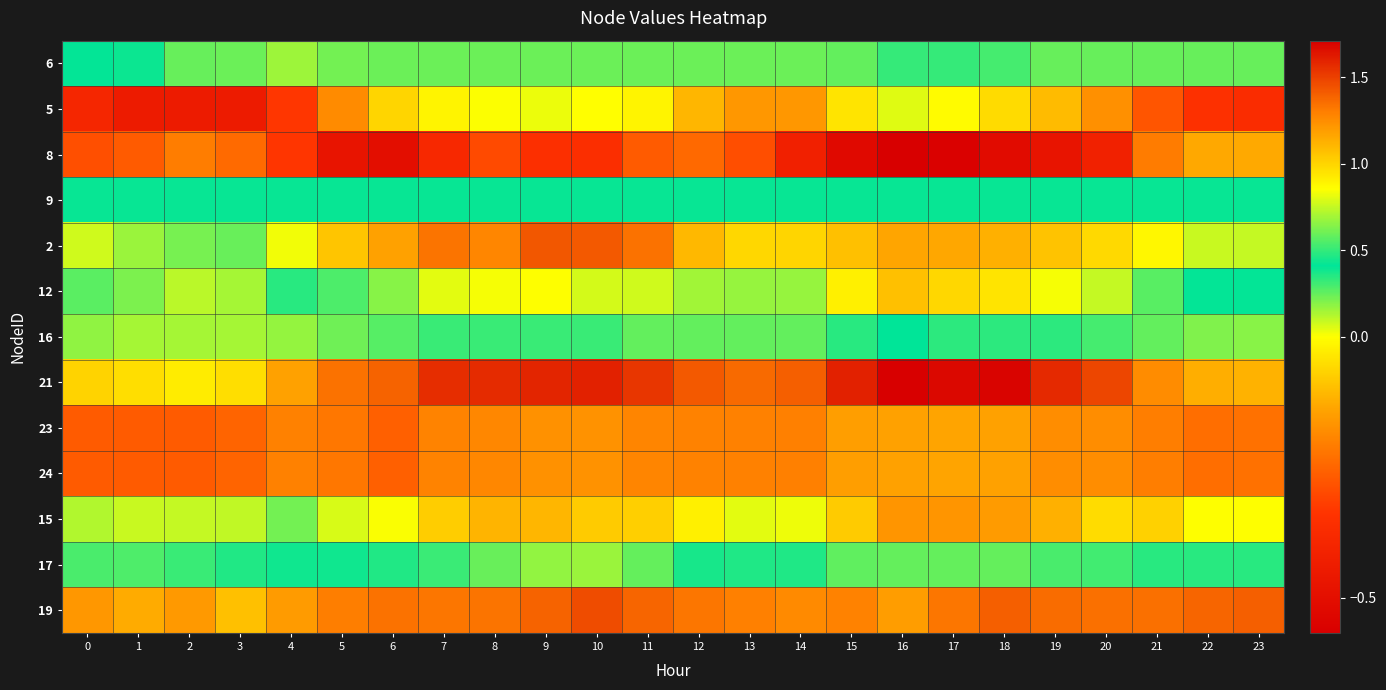

How many data points does each series have?

24